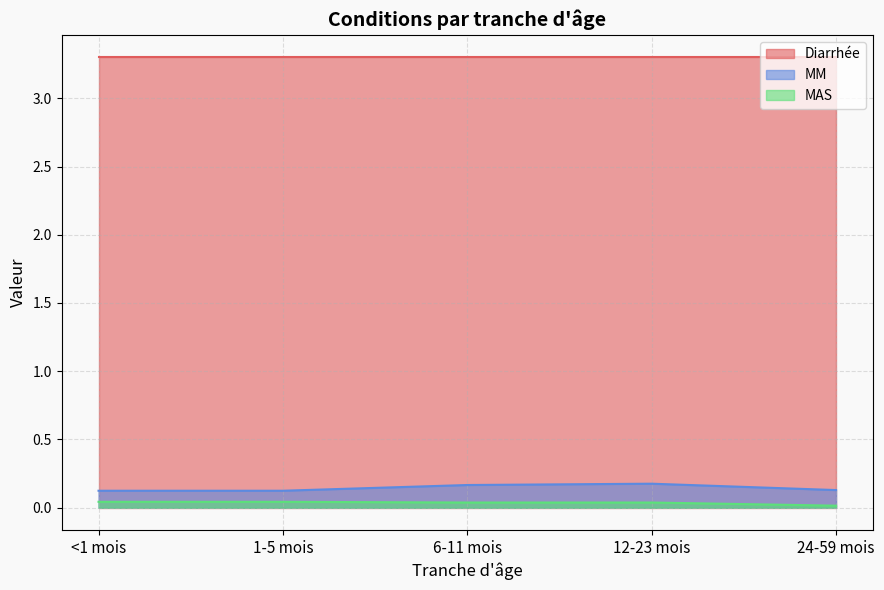

List the labels in order of MM value, largest first.

12-23 mois, 6-11 mois, 24-59 mois, <1 mois, 1-5 mois